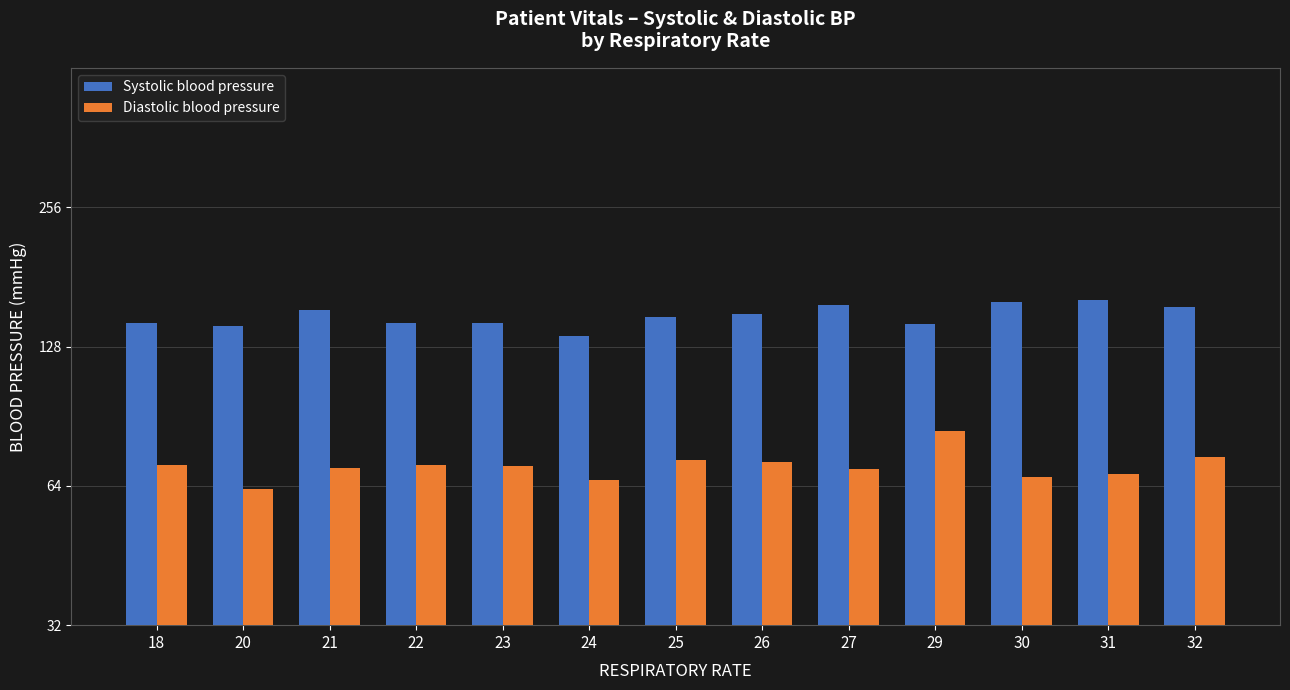

Which series changed the most between 20 and 21?

Systolic blood pressure